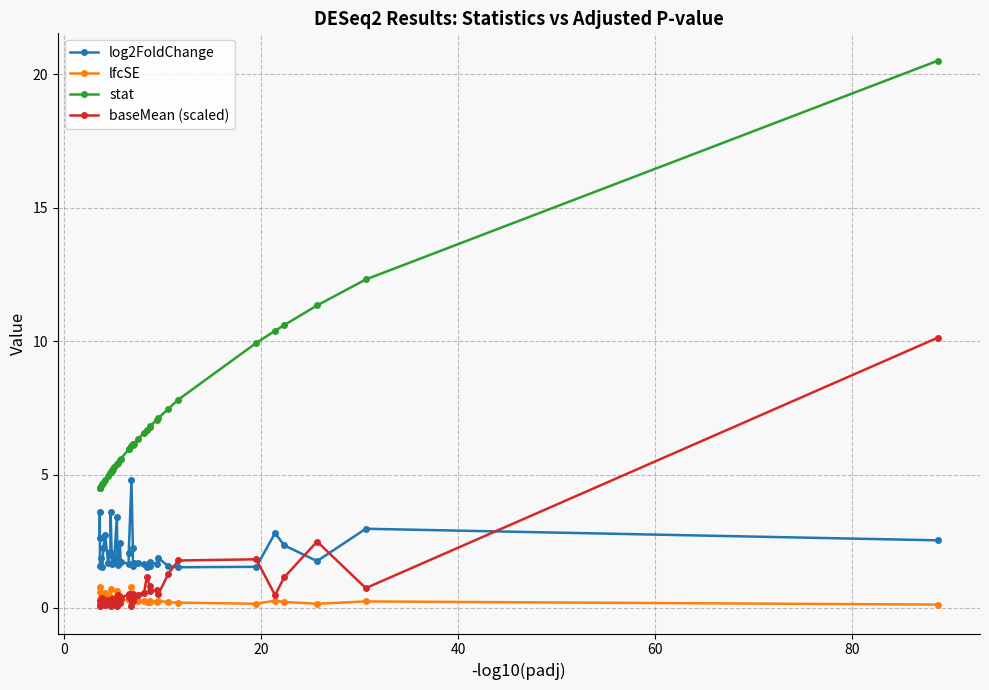

What is the maximum value for baseMean (scaled)?

10.1